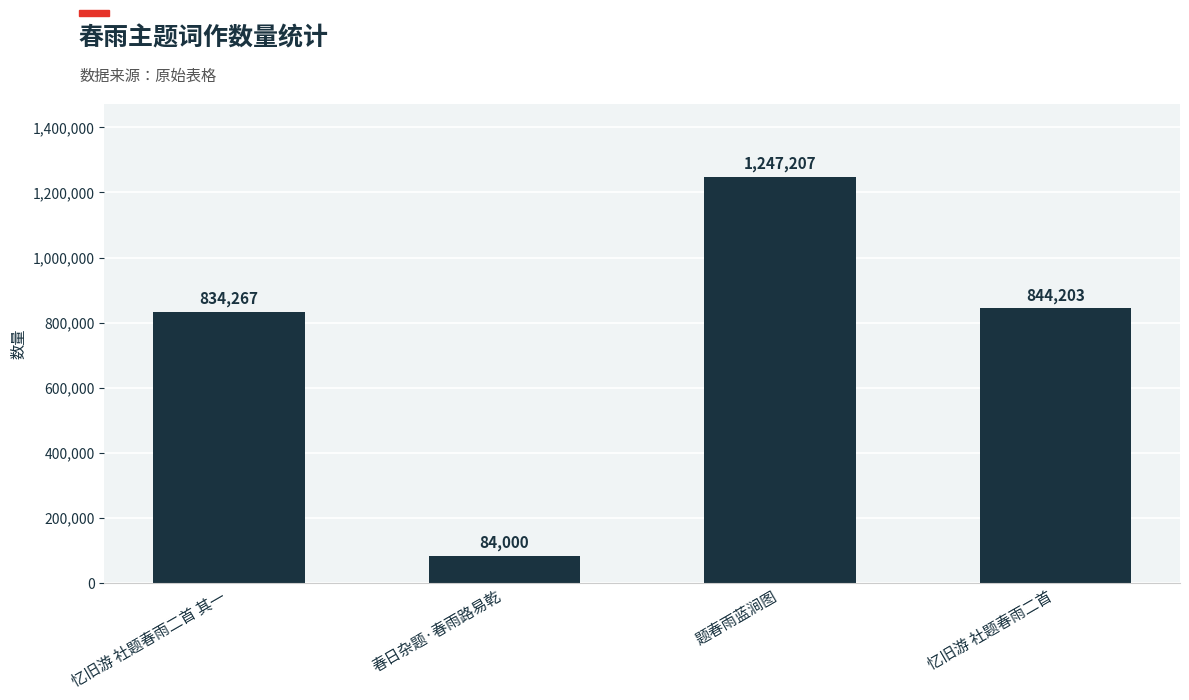

What is the sum of all values?

3009677